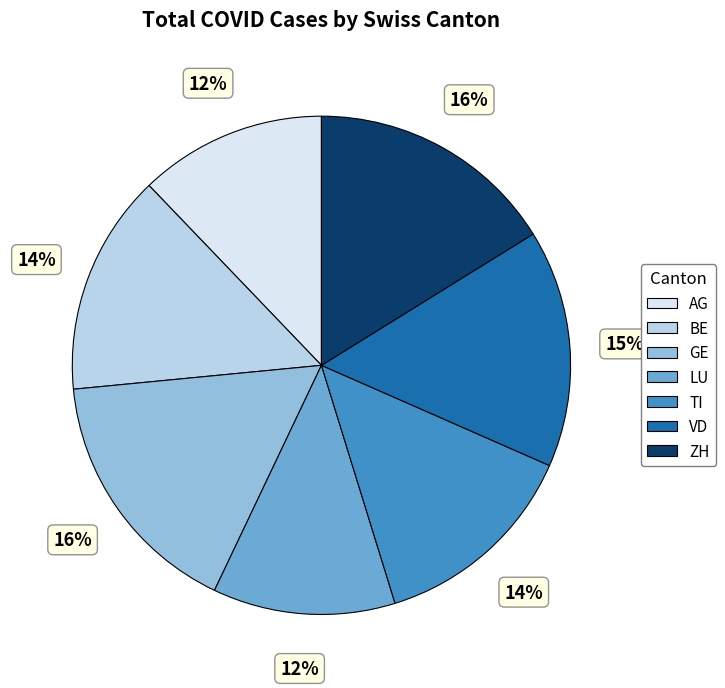

To the nearest percent, what is the difference between the TI and LU slice percentages?

2%